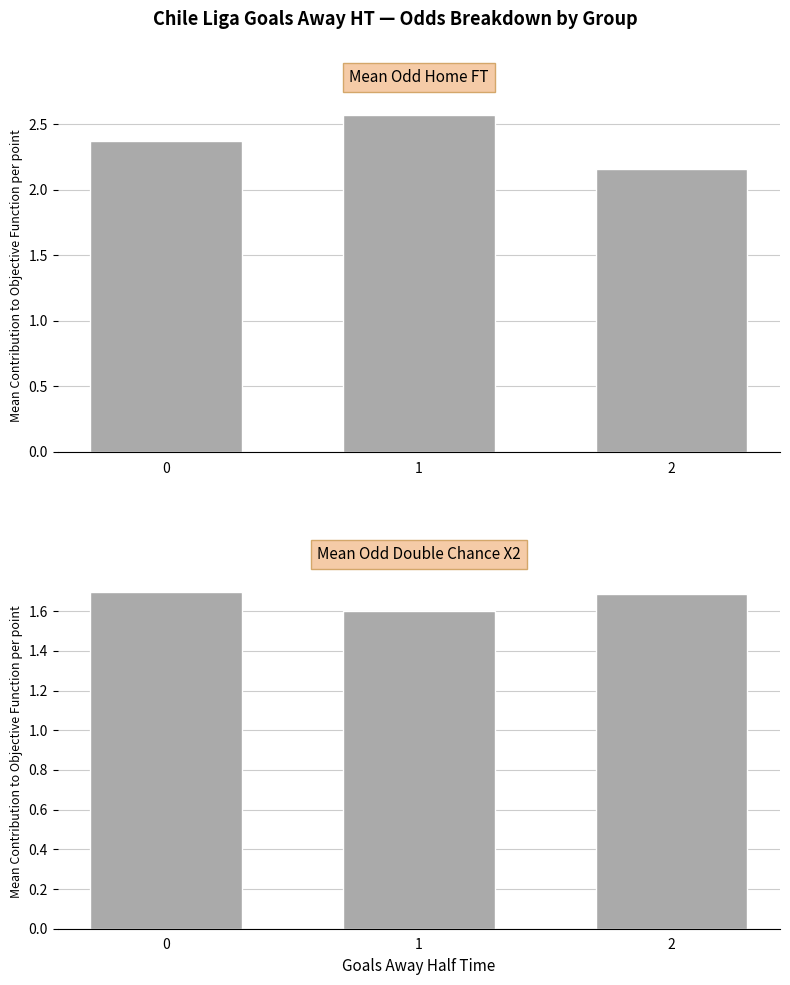

What is the difference between the maximum and minimum values in the Mean Odd_H_FT series?

0.4